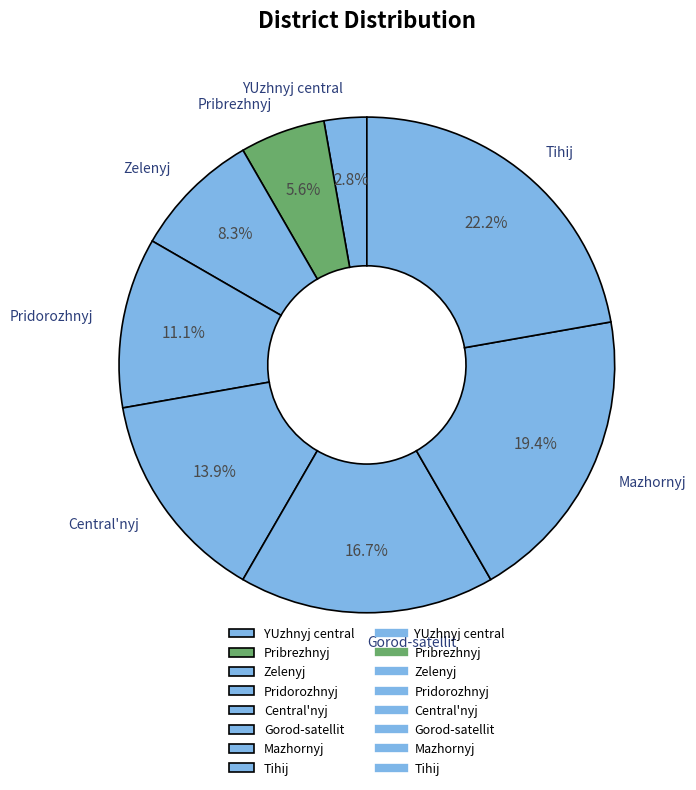

What is the smallest slice in the pie chart?

YUzhnyj central